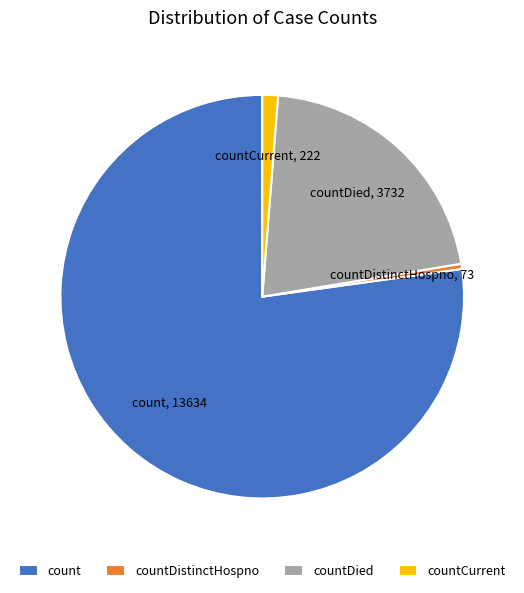

Which slice represents more than half of the pie?

count